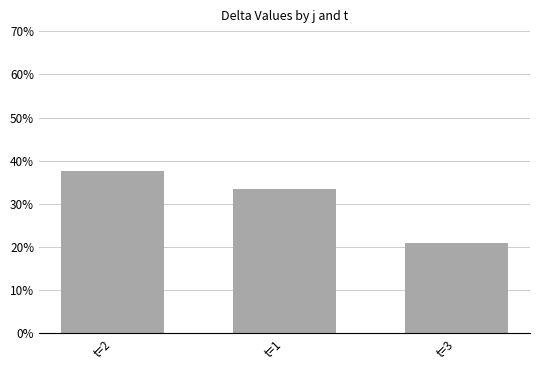

What is the label of the 2nd bar from the right?

t=1